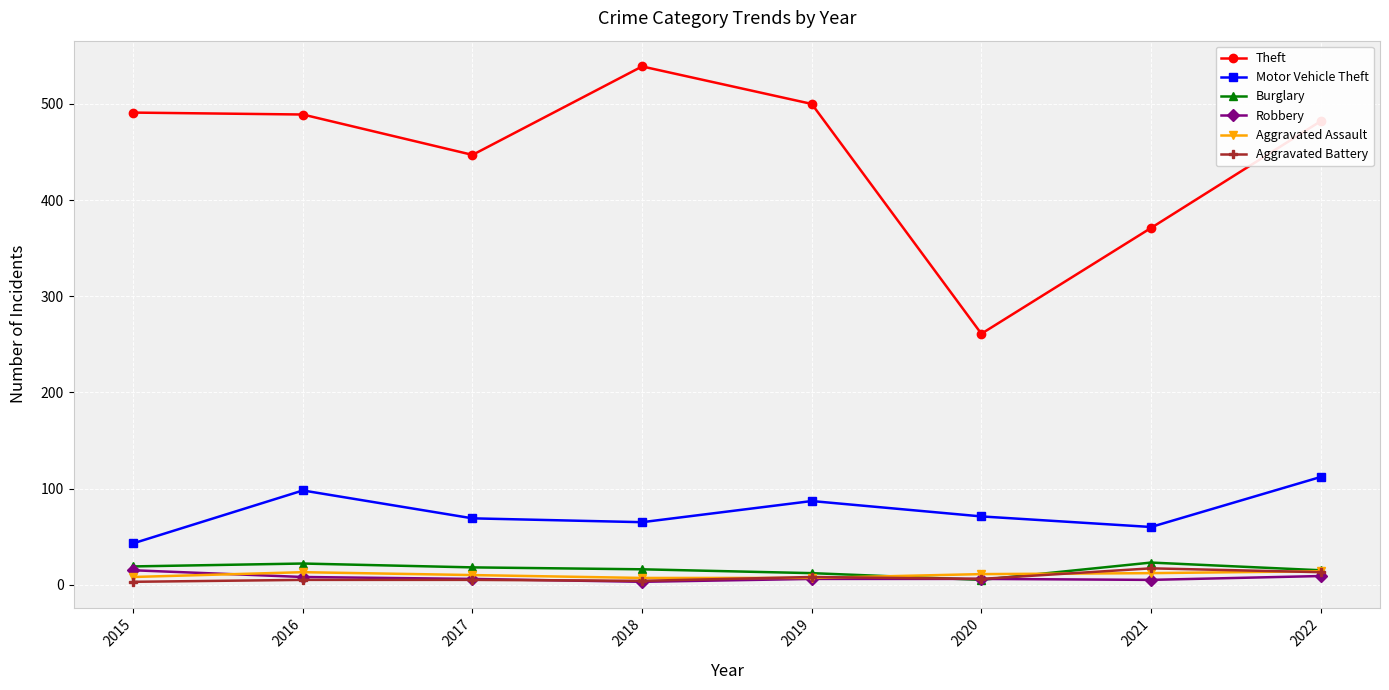

True or false: Robbery and Theft cross at least once.

False